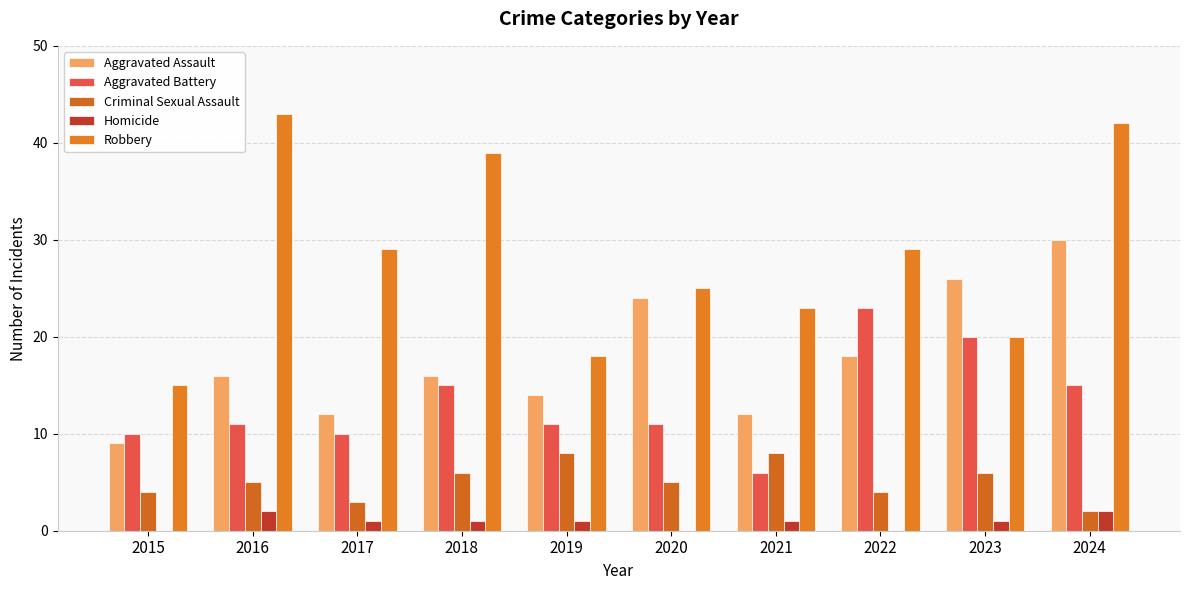

Count the number of data series in this chart.

5